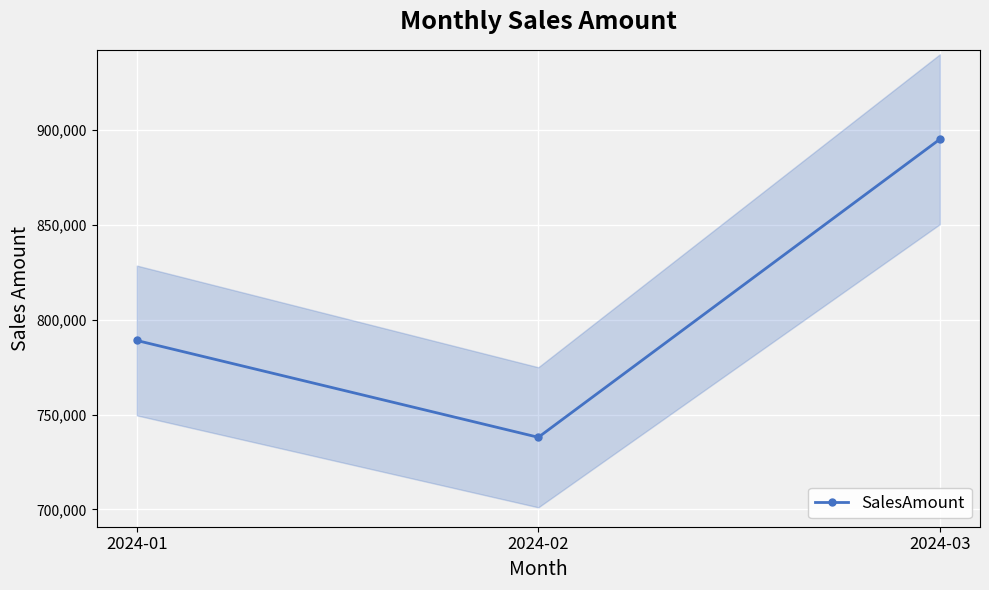

Reading right to left, what are all the values shown in this chart?

2024-03=895000	2024-02=738000	2024-01=789000